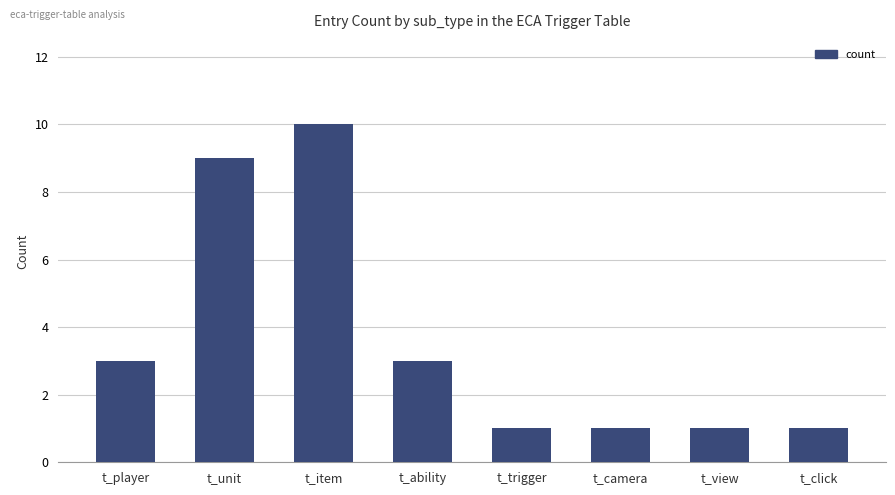

Reading left to right, what are all the values shown in this chart?

3	9	10	3	1	1	1	1